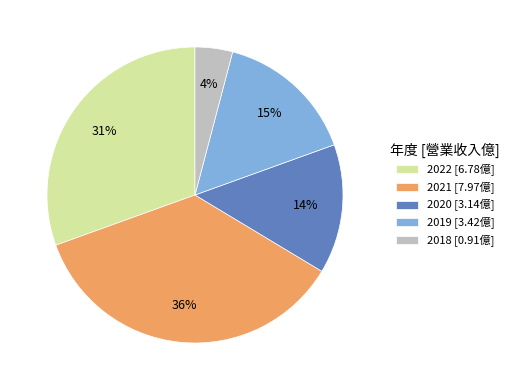

Approximately how many times larger is the value at 2020 [3.14億] compared to 2022 [6.78億]?

0.5